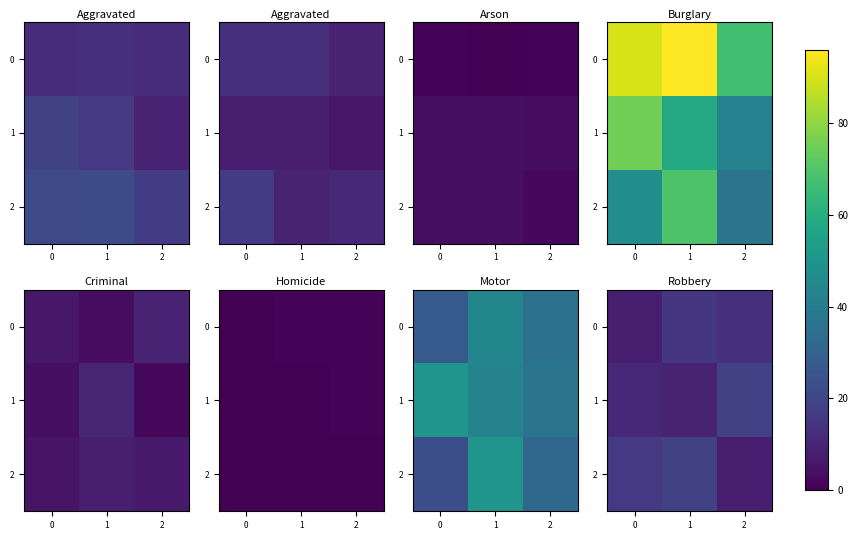

At how many categories does at least one series exceed 16?

2